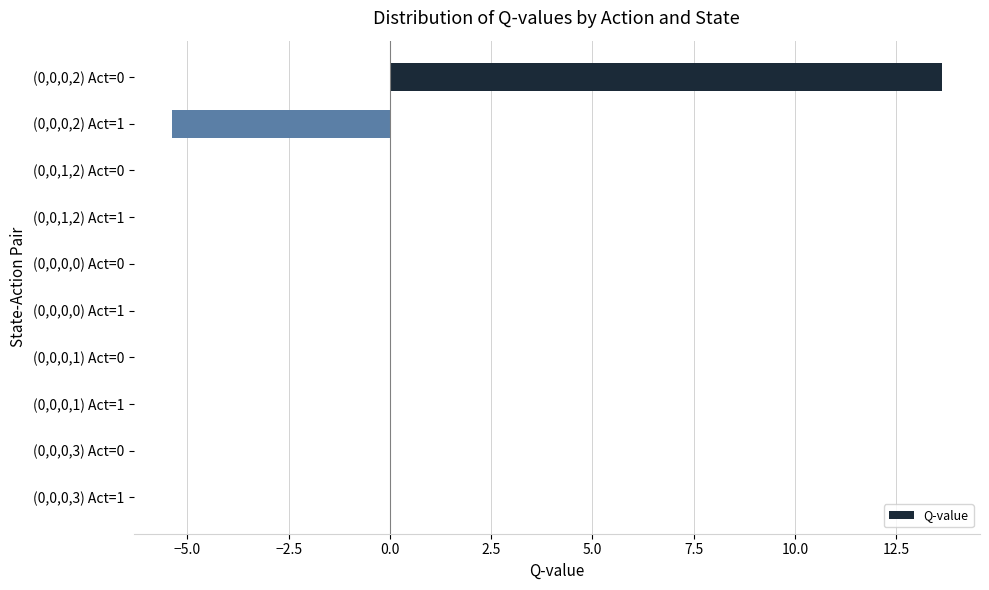

The value at (0,0,0,3) Act=1 is 12.7. True or false?

False